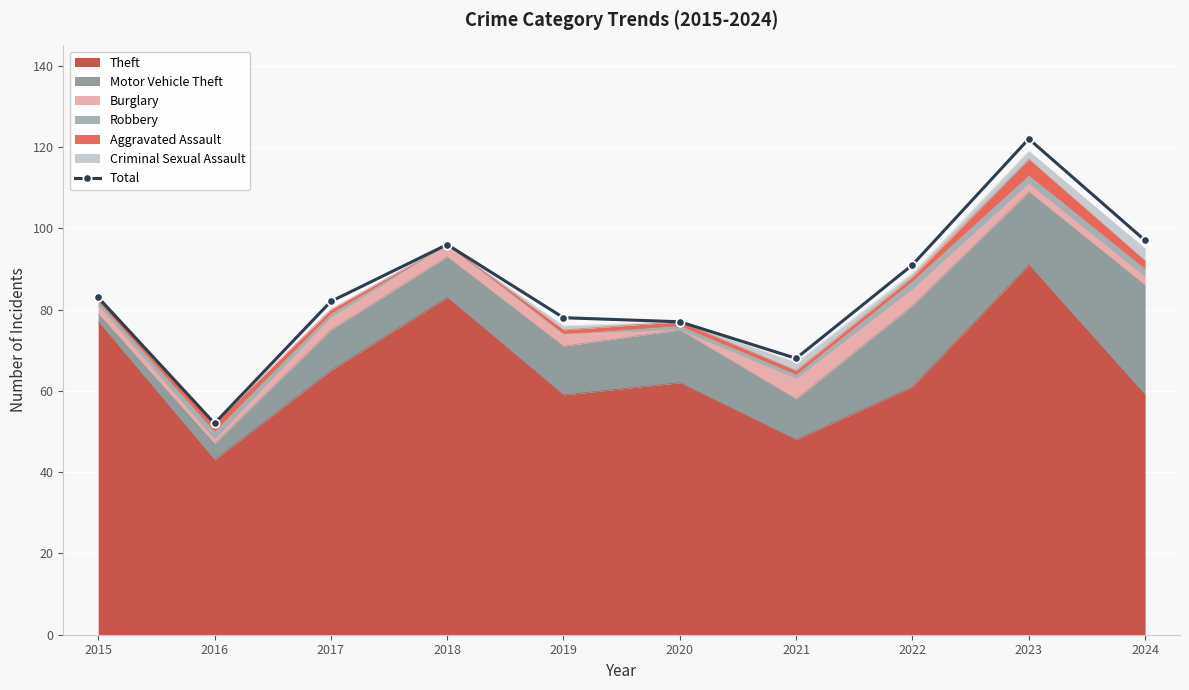

Rank the categories by value from lowest to highest.

2016, 2021, 2020, 2019, 2017, 2015, 2022, 2018, 2024, 2023